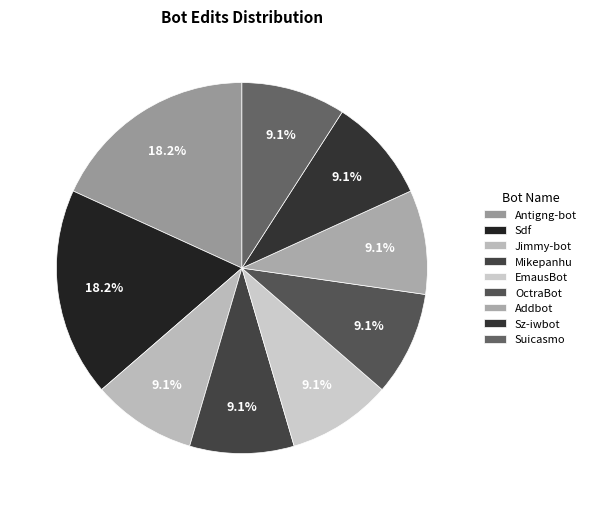

True or false: Antigng-bot accounts for 25% of the total.

False